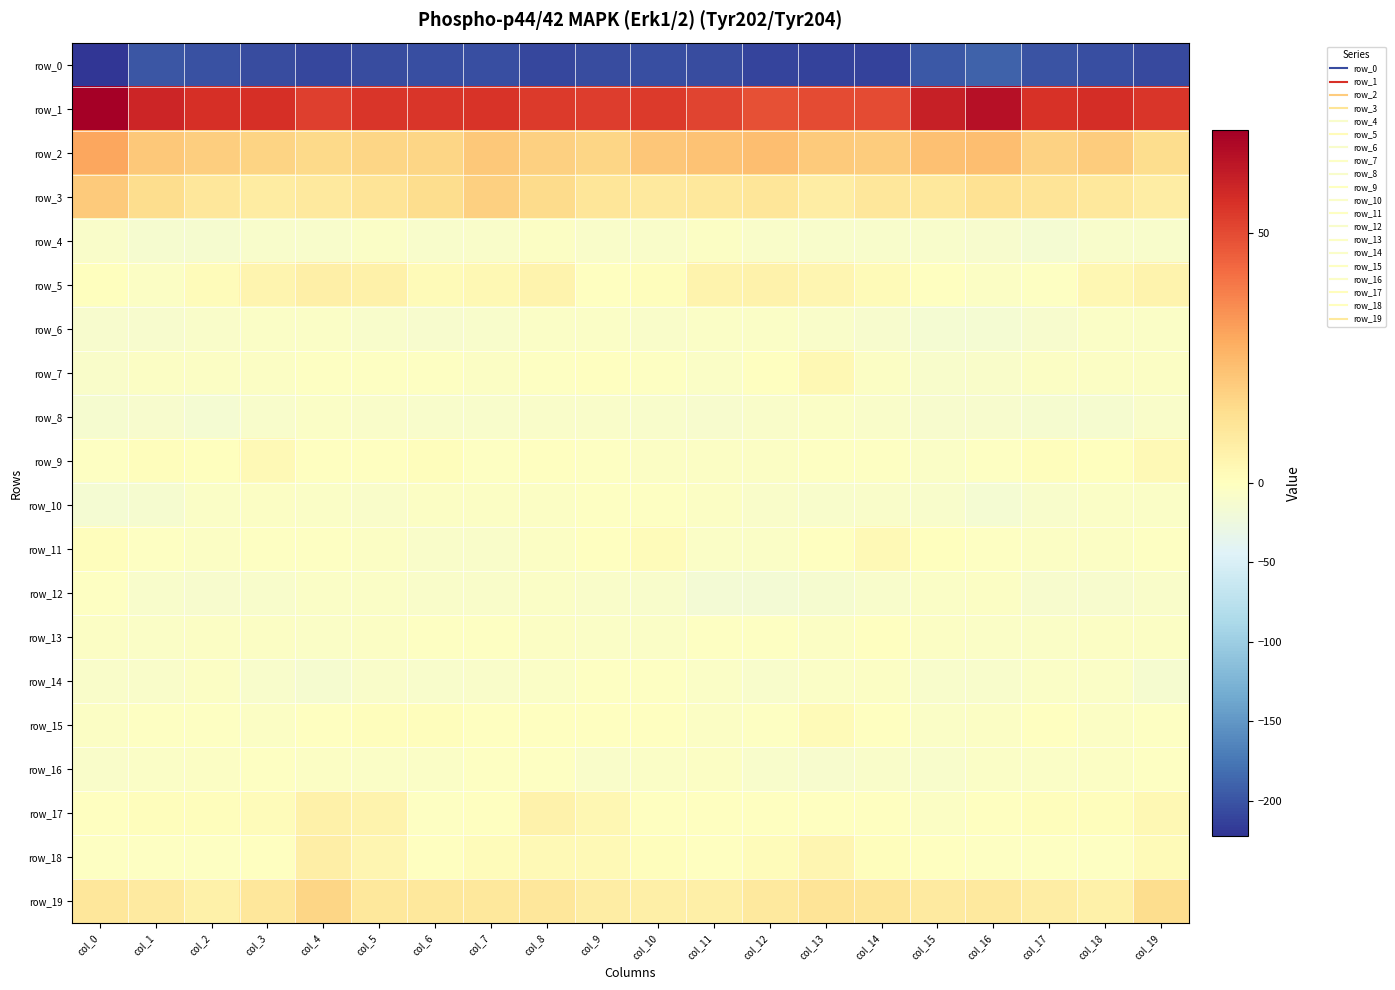

Rank the series at col_12 from highest to lowest value.

row_1, row_2, row_3, row_19, row_5, row_18, row_7, row_17, row_15, row_13, row_9, row_11, row_6, row_8, row_10, row_4, row_14, row_16, row_12, row_0